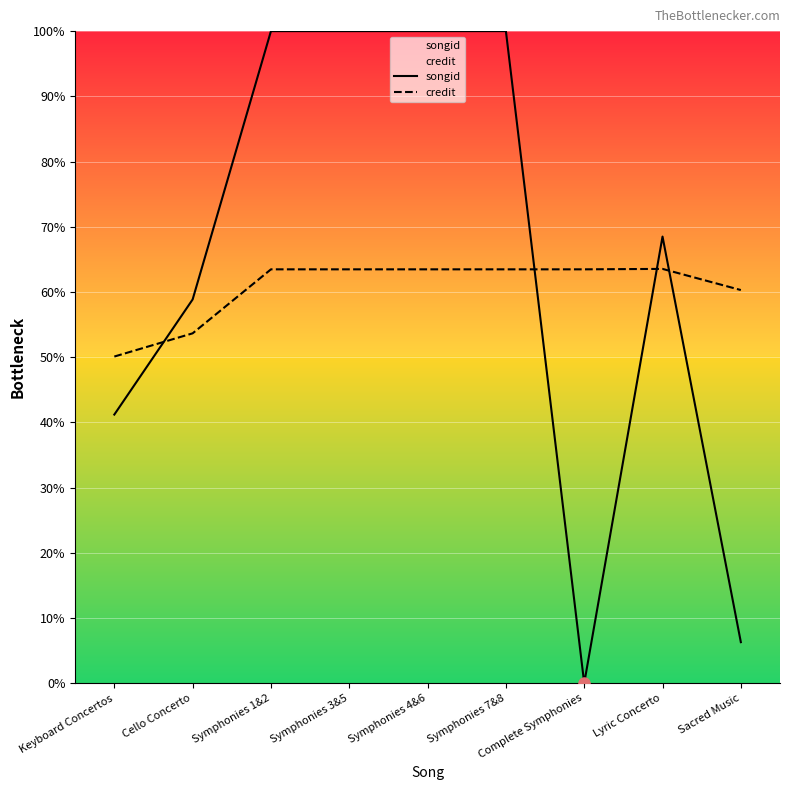

The value of credit at Lyric Concerto is 63.5. True or false?

True